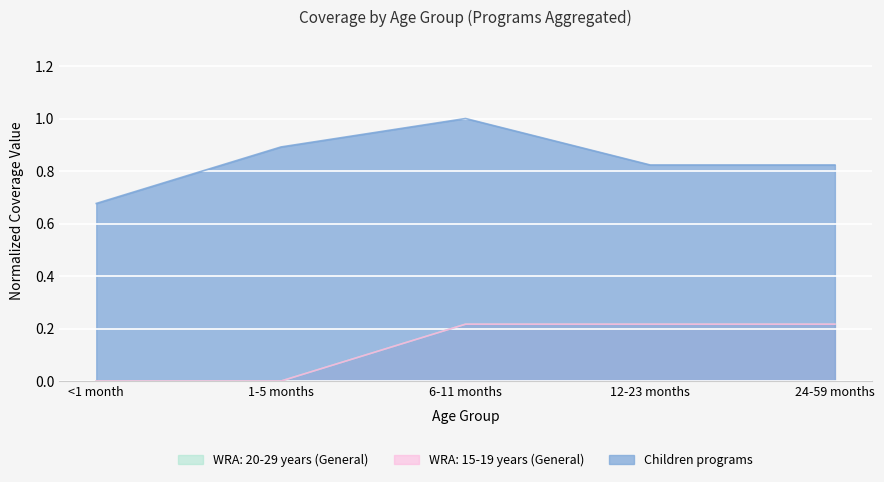

The value of WRA: 15-19 years at 1-5 months is 0.0. True or false?

True